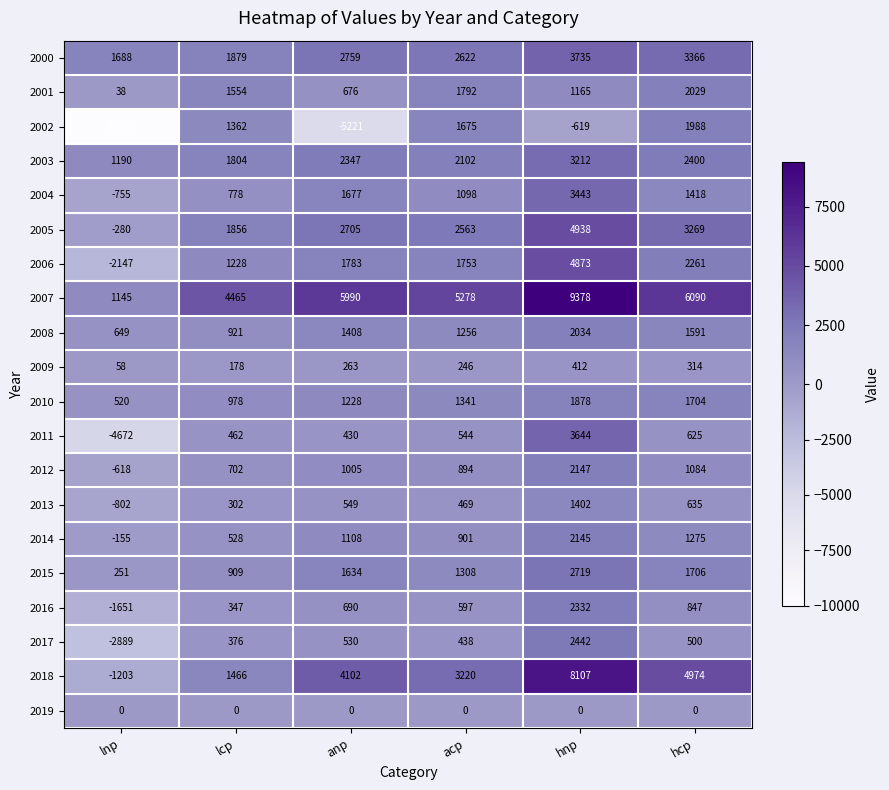

The value of 2000 at lcp is 1879. True or false?

True